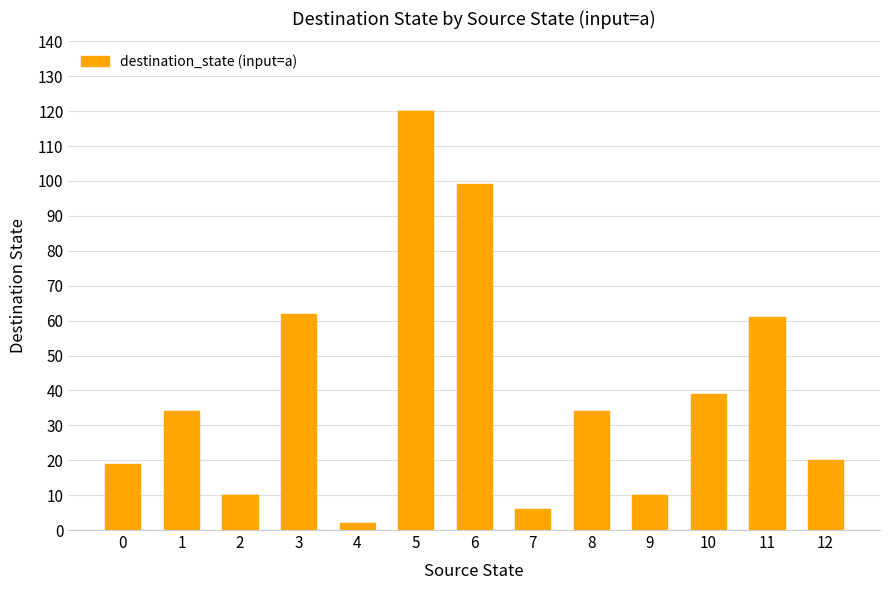

At which category does the chart reach its peak across all series?

5